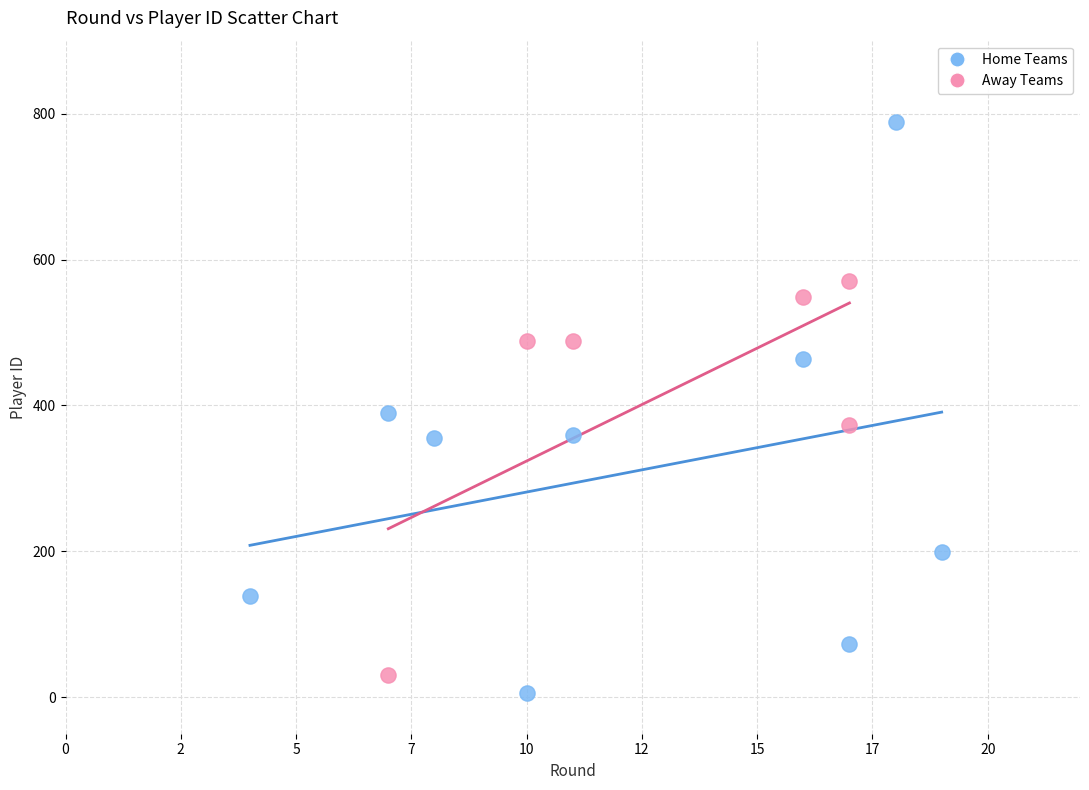

Which series reaches the minimum Y coordinate?

Home Teams